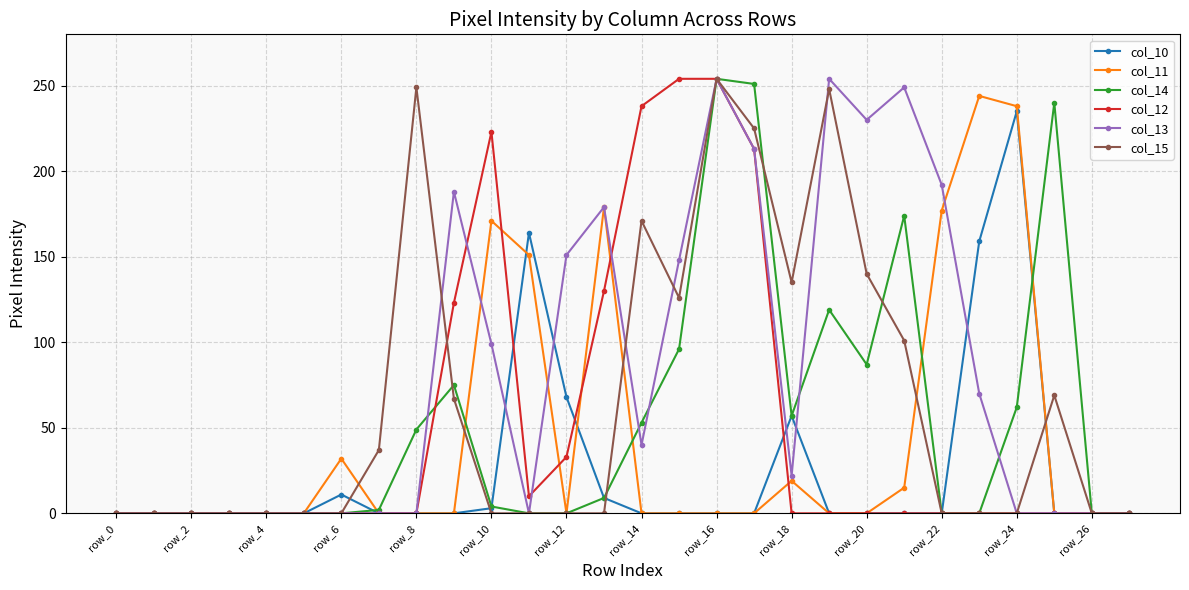

What is the difference between the second highest and second lowest values in the col_12 series?

254